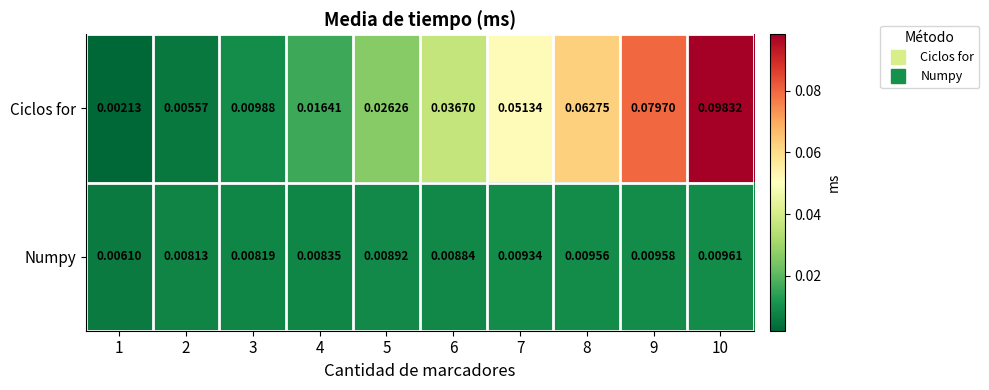

Rank the series by their average value, from lowest to highest.

Numpy, Ciclos for